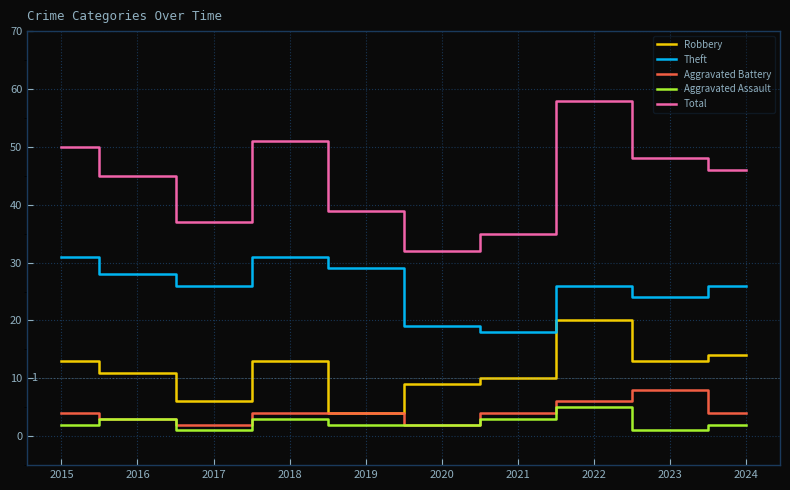

Which label corresponds to the largest value in the chart?

2022